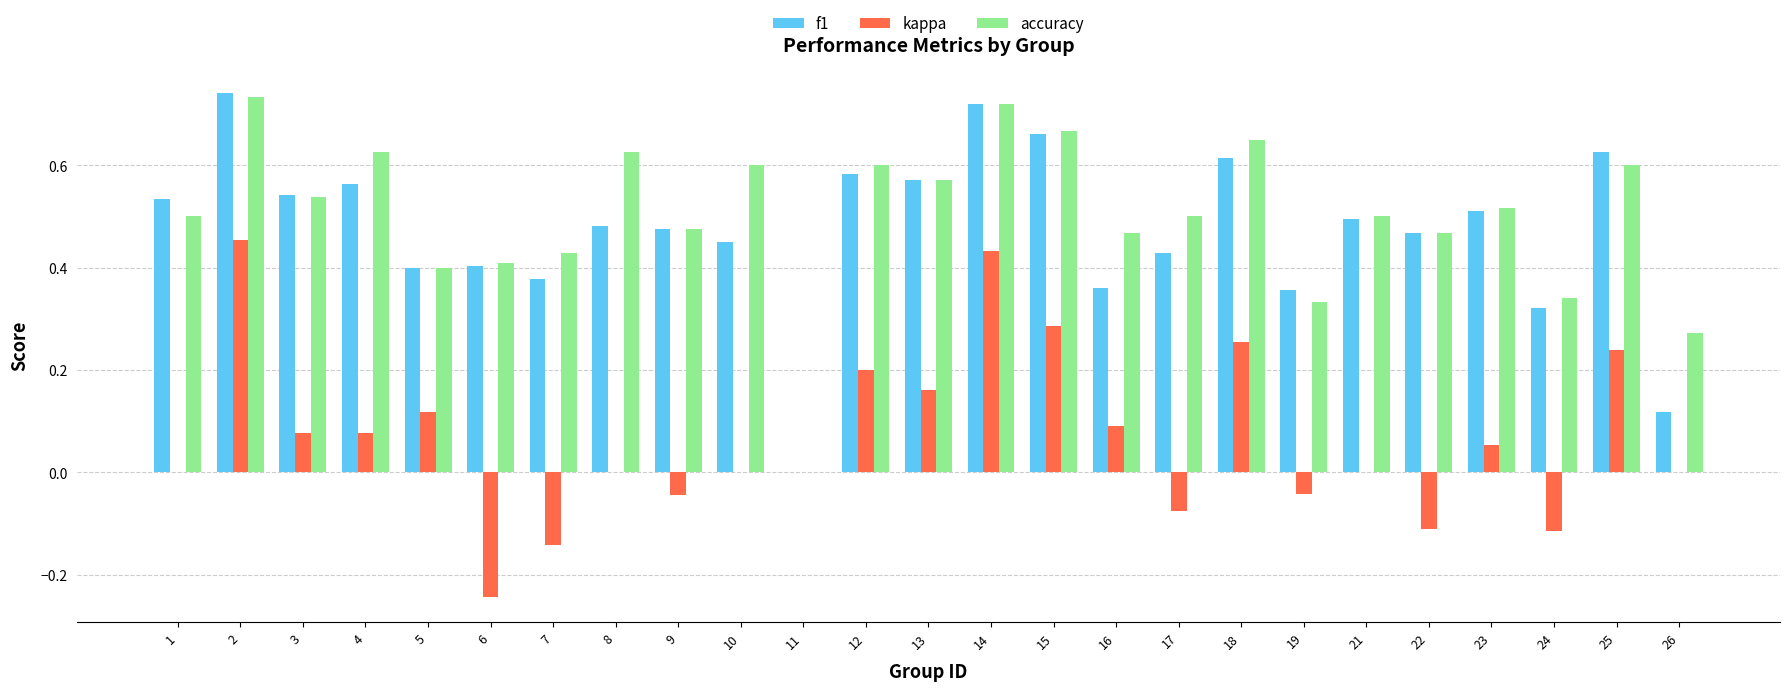

What is the total value across all series at 1?

1.0